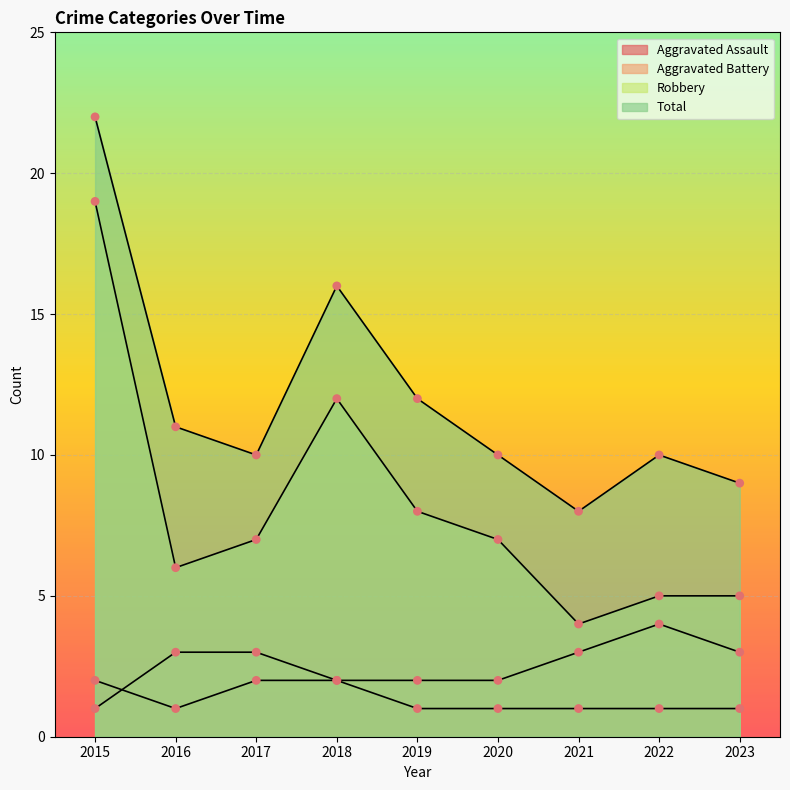

What is the total value across all series at 2015?

44